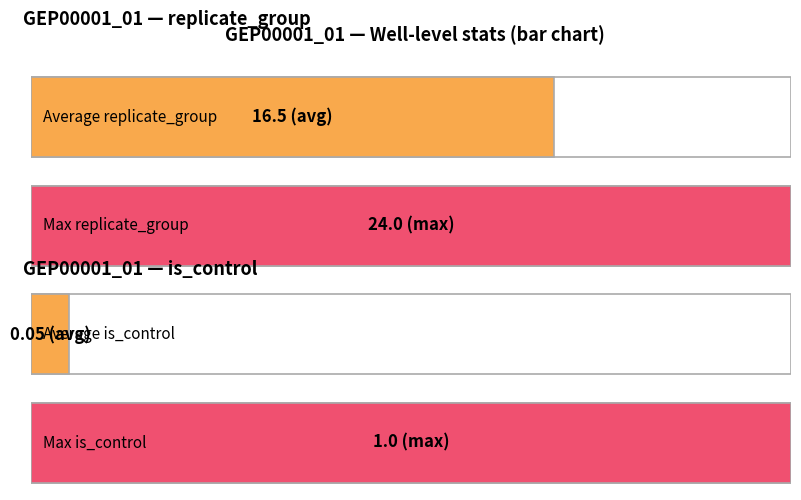

Reading left to right, extract all data points from this chart.

Average replicate_group: GEP00001_01=16.5	GEP00001_01=16.5
Max replicate_group: GEP00001_01=24.0	GEP00001_01=24.0
Average is_control: GEP00001_01=0.1	GEP00001_01=0.1
Max is_control: GEP00001_01=1.0	GEP00001_01=1.0